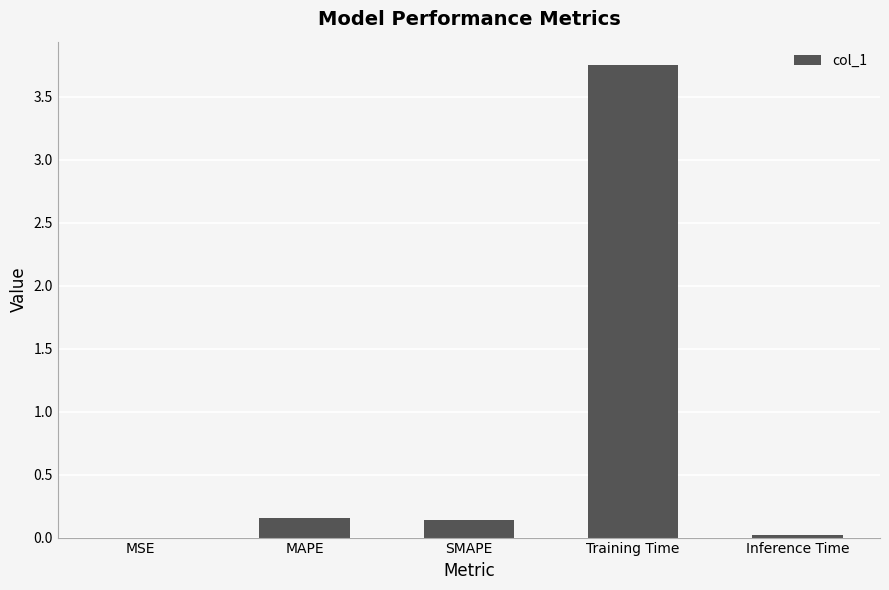

What is the sum of all values?

4.1